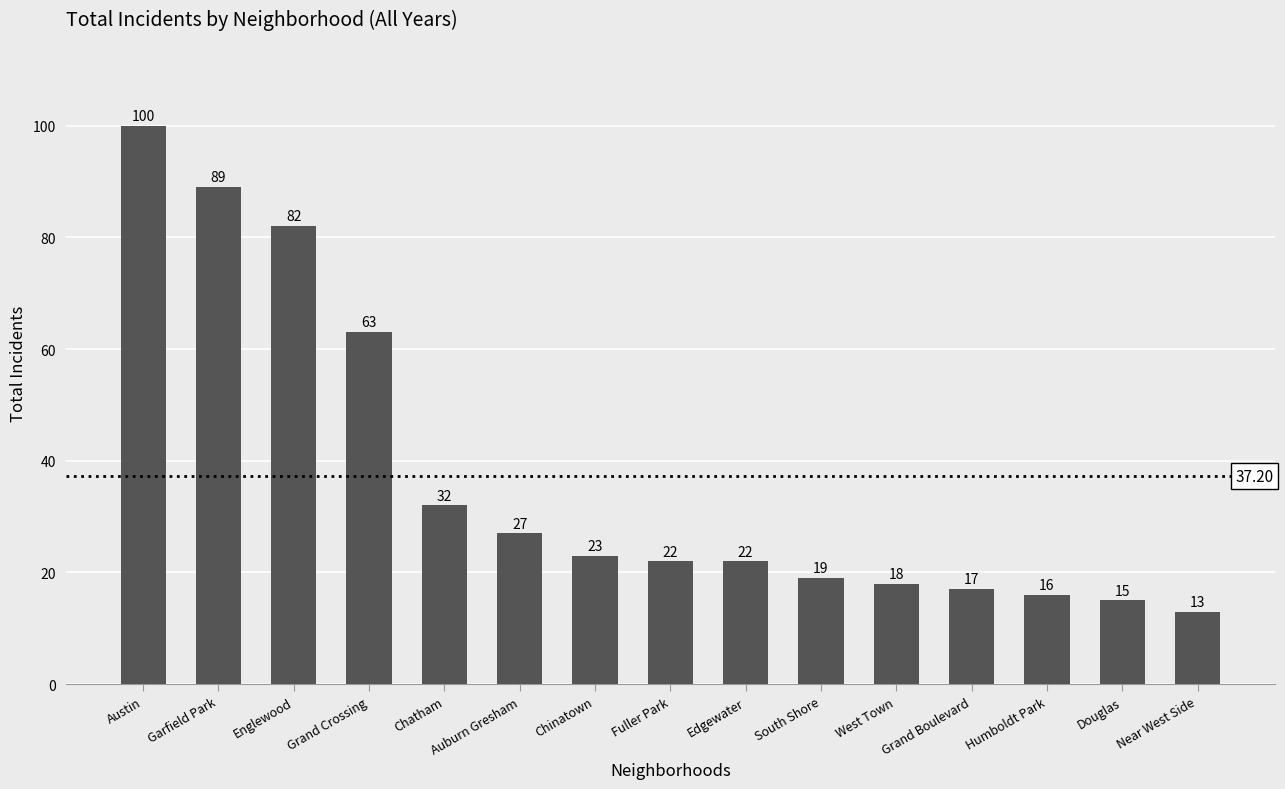

Reading left to right, what are all the values shown in this chart?

Austin=100	Garfield Park=89	Englewood=82	Grand Crossing=63	Chatham=32	Auburn Gresham=27	Chinatown=23	Fuller Park=22	Edgewater=22	South Shore=19	West Town=18	Grand Boulevard=17	Humboldt Park=16	Douglas=15	Near West Side=13